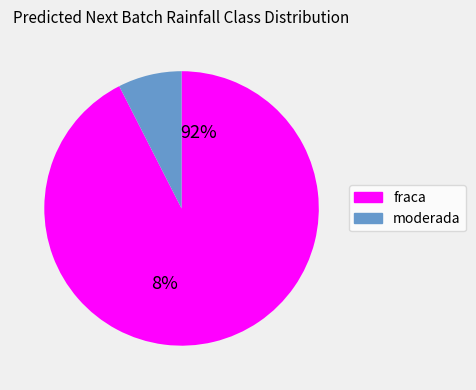

How many slices are in this pie chart?

2